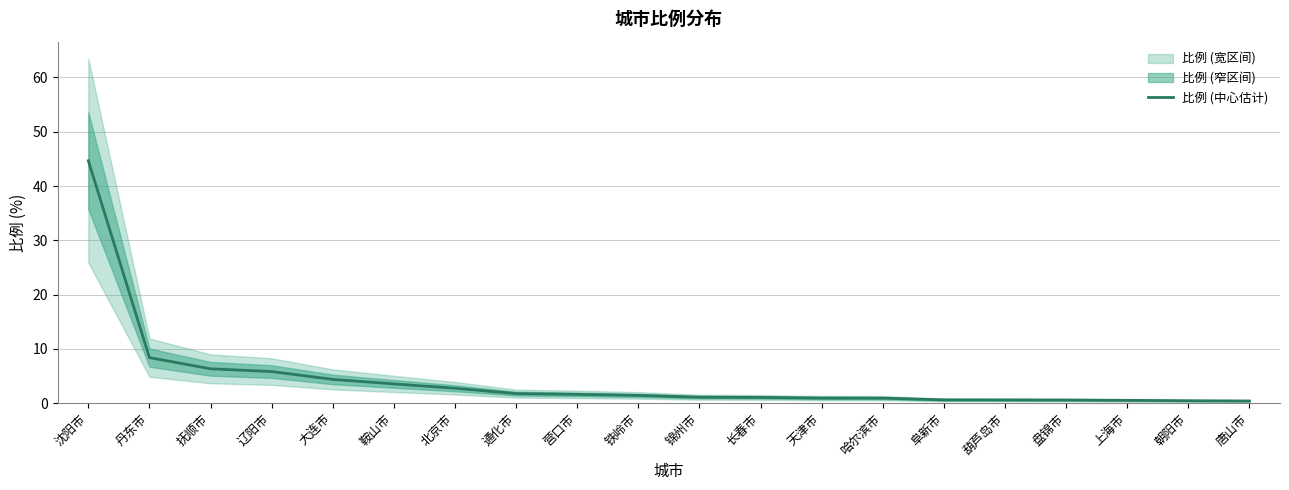

True or false: the data has more than 1 interior local peaks.

False